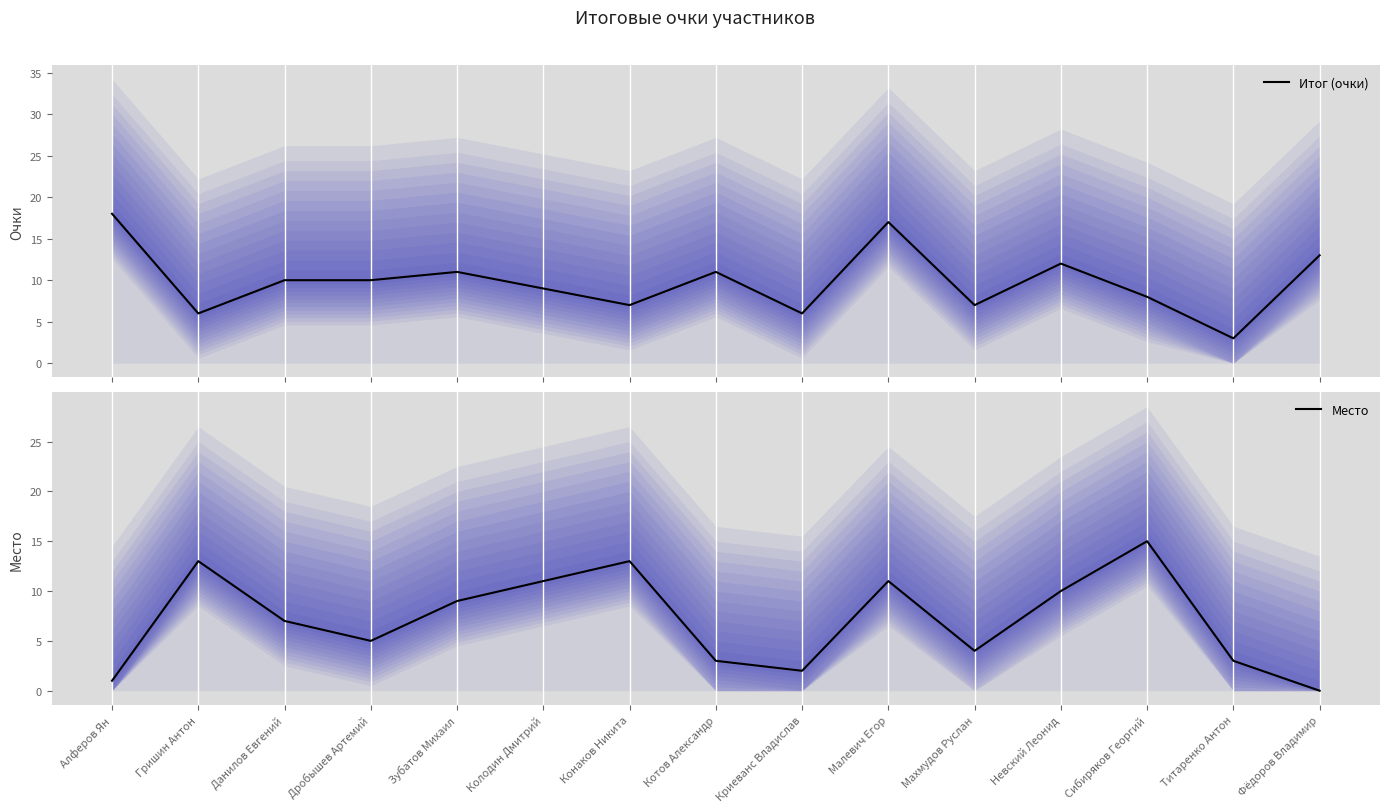

At which label is Итог (очки) closest to 10?

Данилов Евгений